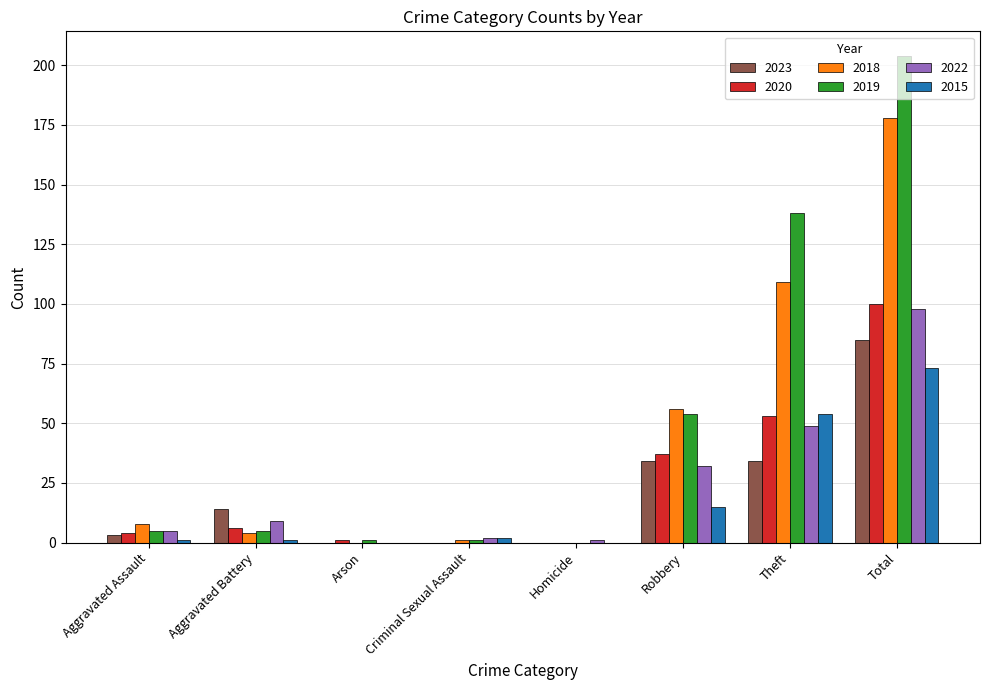

What are all the series names shown in the legend?

2023, 2020, 2018, 2019, 2022, 2015